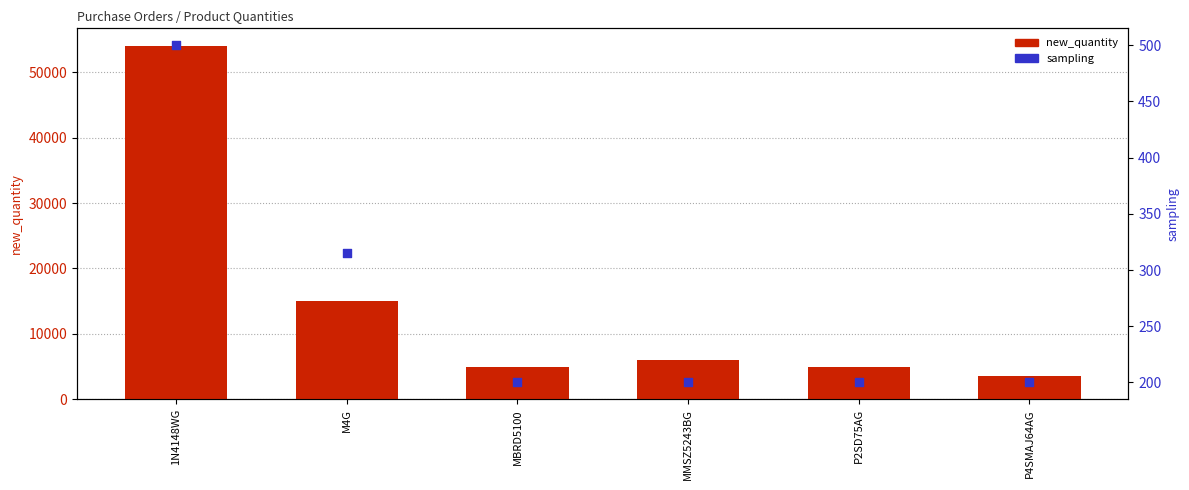

Which series has the largest total across all categories?

new_quantity